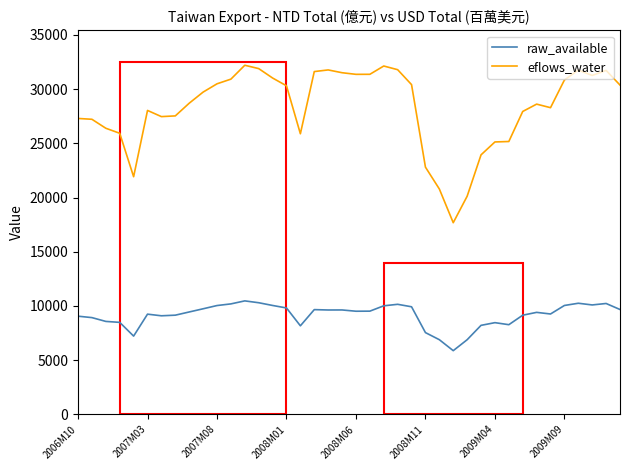

Which series has the largest total across all categories?

eflows_water